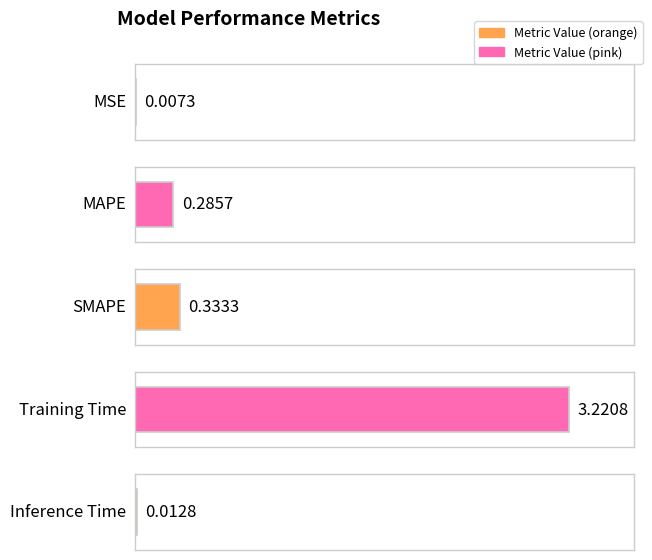

The value at MAPE is 0.4. True or false?

False